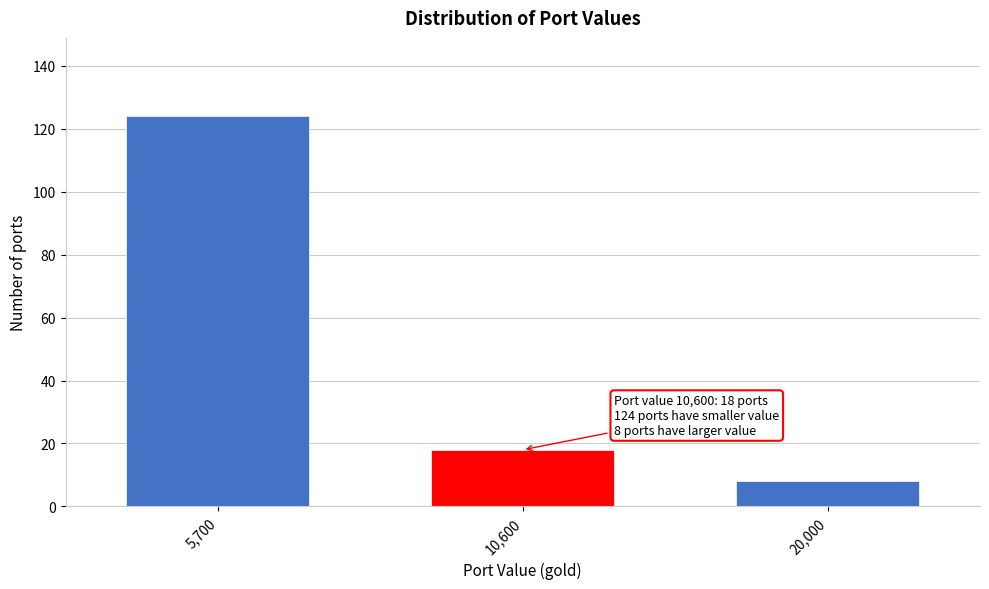

Reading left to right, extract all data points from this chart.

124	18	8